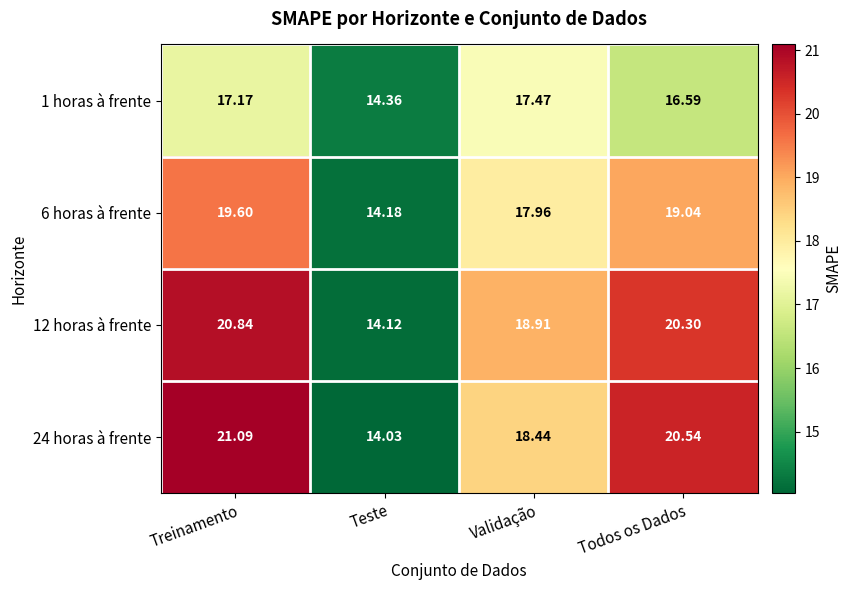

Which category has the highest value in the 12 horas à frente series?

Treinamento